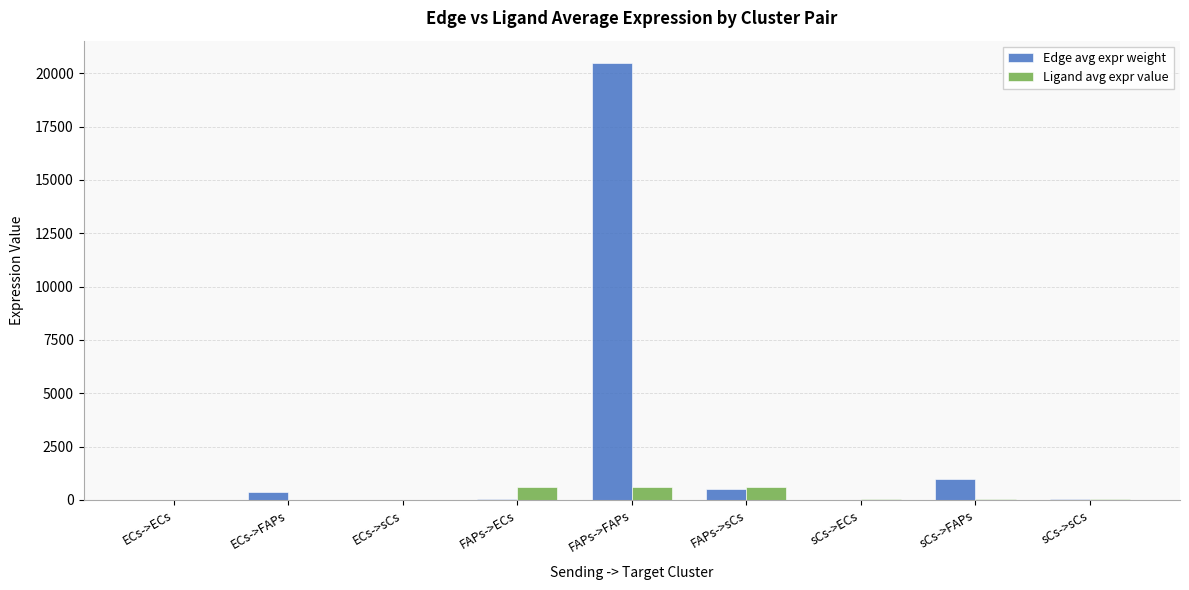

Which series has the widest spread of values?

Edge avg expr weight